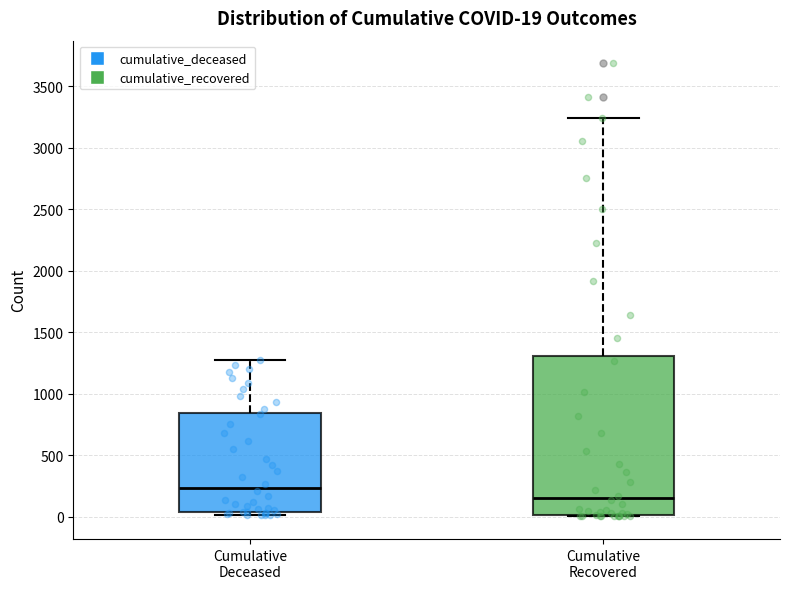

Which box is the tallest, from its lower edge to its upper edge?

Cumulative Recovered